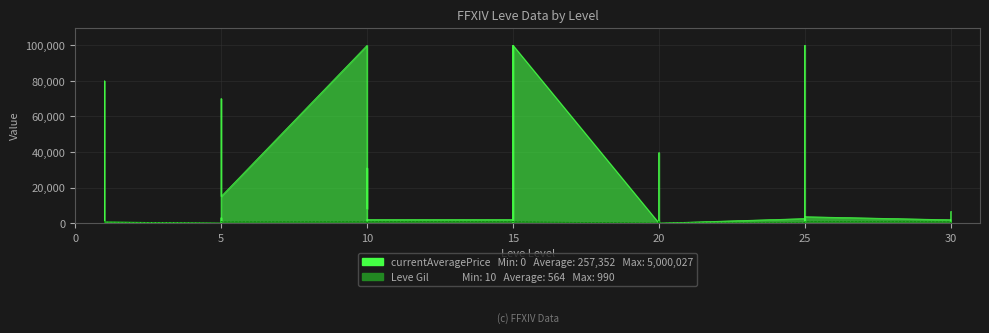

At which label does the data first exceed 730?

1